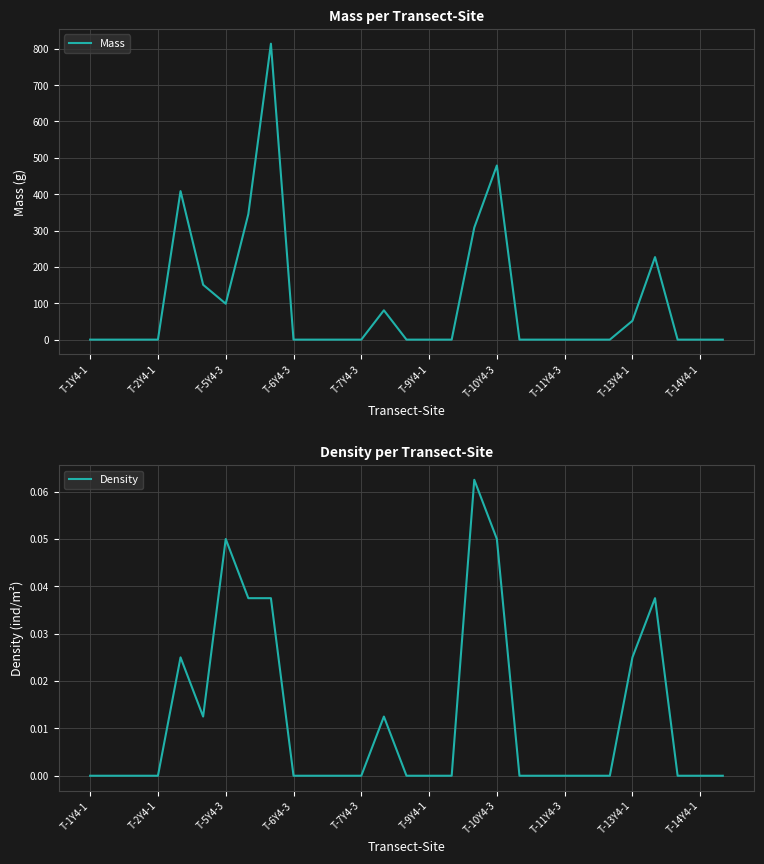

The value of Density at 17 is 0.1. True or false?

False